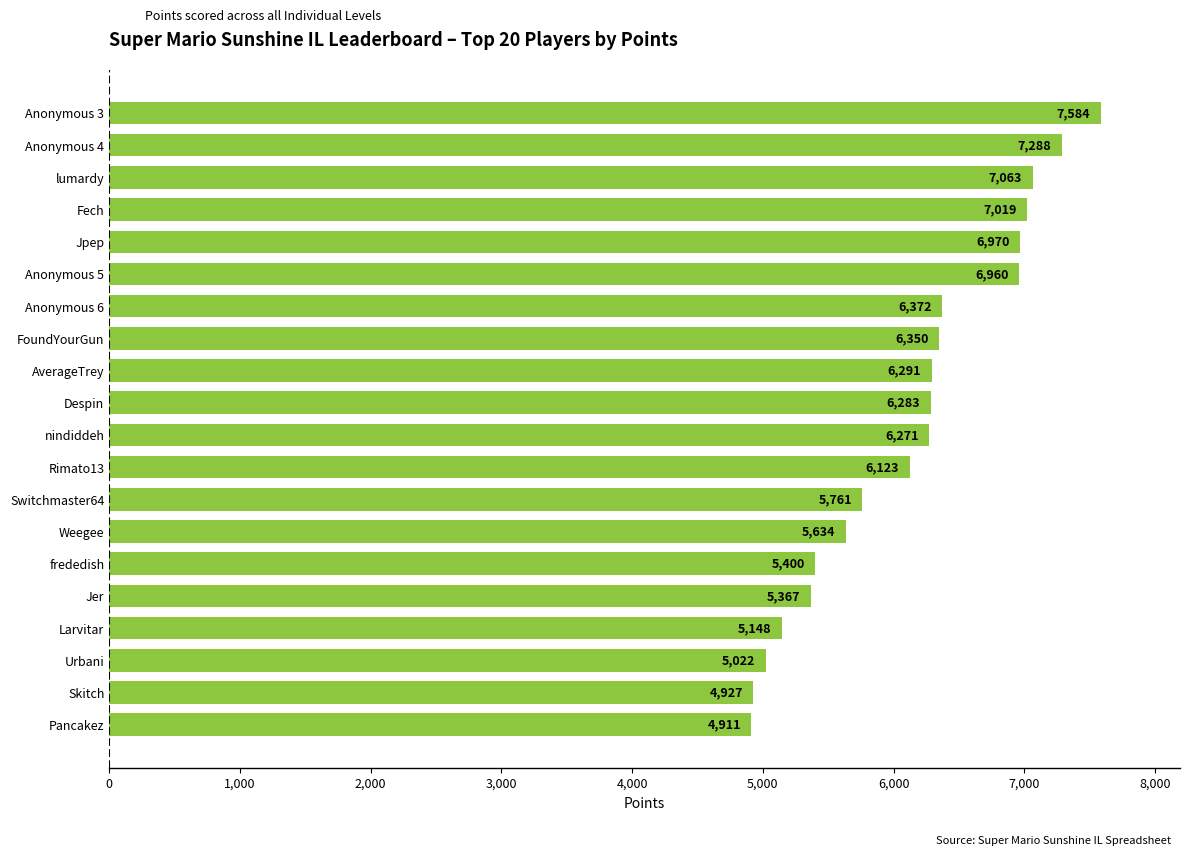

Reading bottom to top, list all the values displayed in this chart.

4911	4927	5022	5148	5367	5400	5634	5761	6123	6271	6283	6291	6350	6372	6960	6970	7019	7063	7288	7584